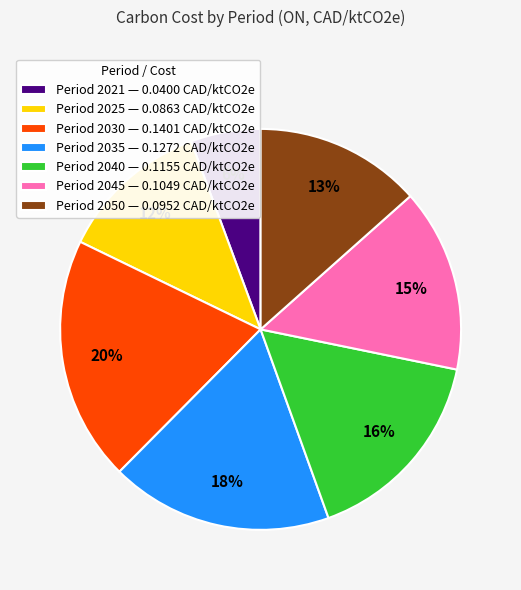

Rank the categories by value from highest to lowest.

Period 2030 — 0.1401 CAD/ktCO2e, Period 2035 — 0.1272 CAD/ktCO2e, Period 2040 — 0.1155 CAD/ktCO2e, Period 2045 — 0.1049 CAD/ktCO2e, Period 2050 — 0.0952 CAD/ktCO2e, Period 2025 — 0.0863 CAD/ktCO2e, Period 2021 — 0.0400 CAD/ktCO2e